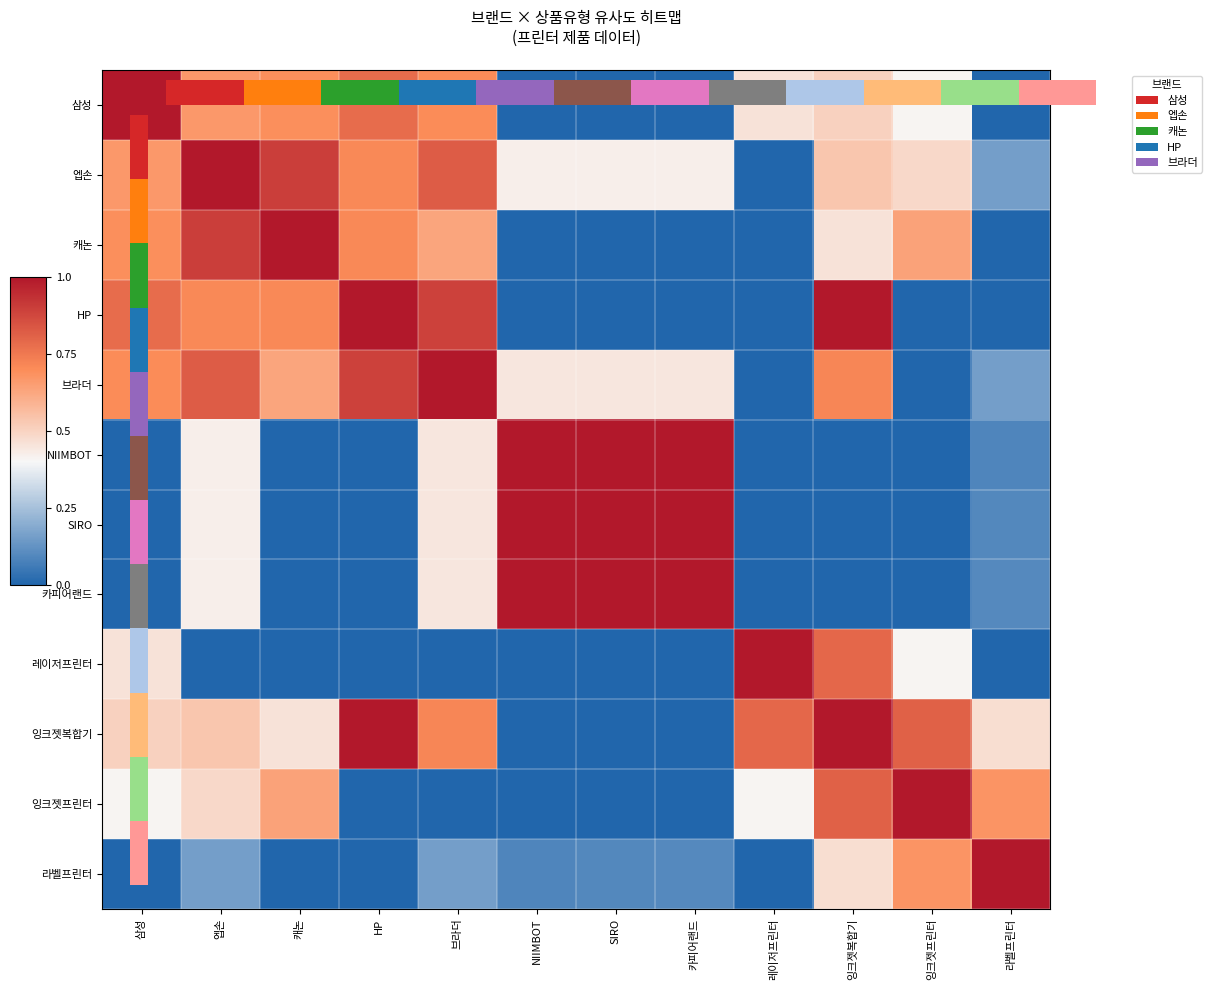

What is the difference between the 잉크젯프린터 values at HP and 라벨프린터?

0.7